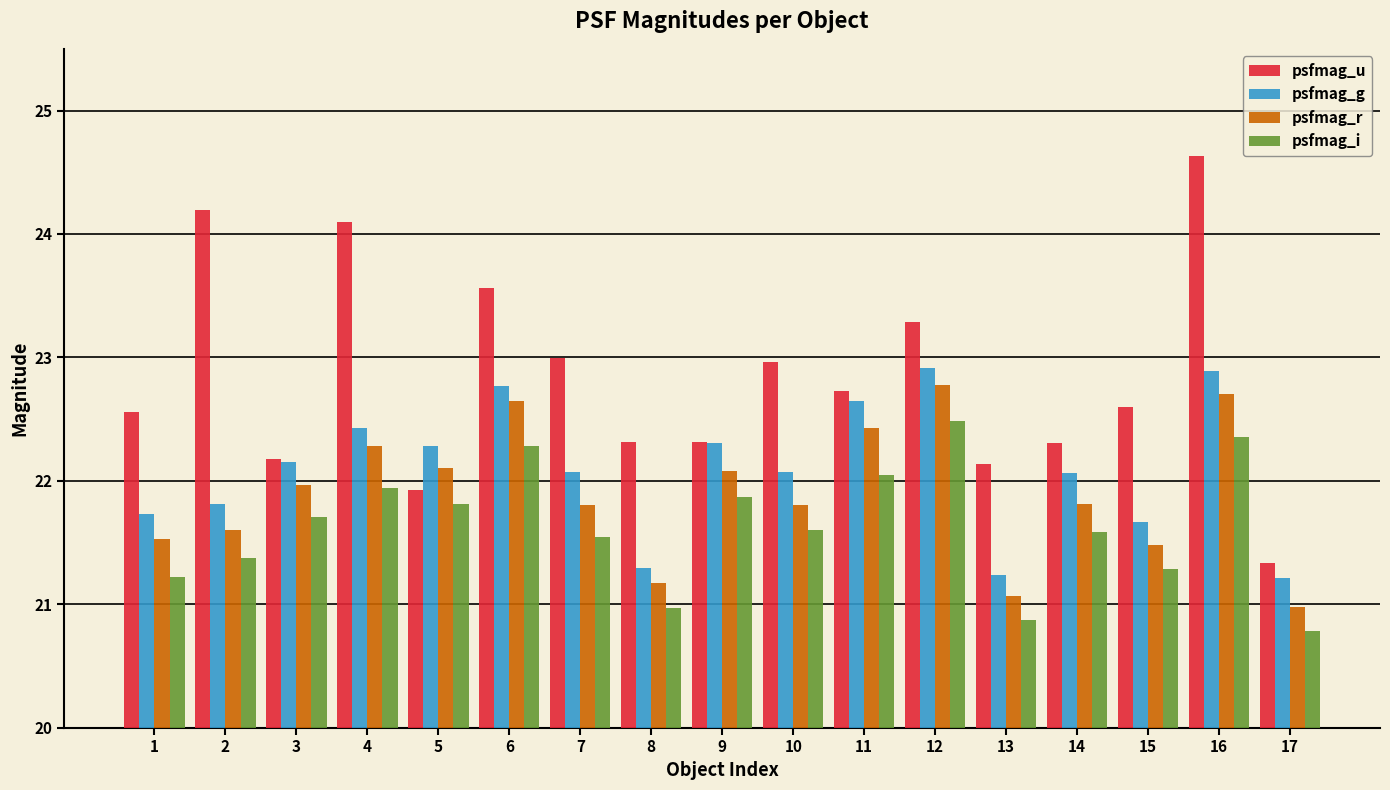

What is the value of the psfmag_i bar at the 8th from the left?

21.0